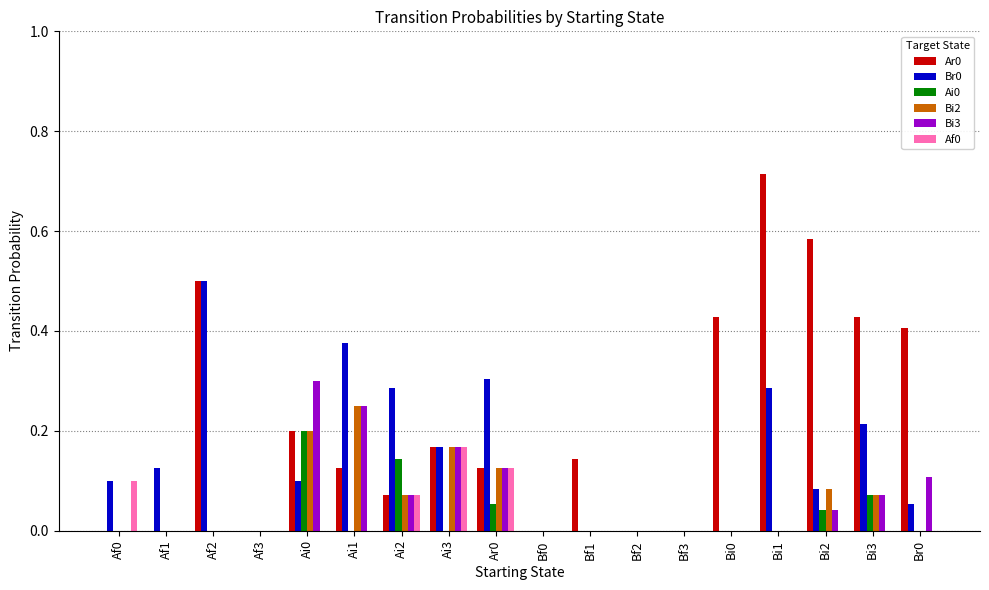

Count the Br0 values in the range 0 to 1.

18